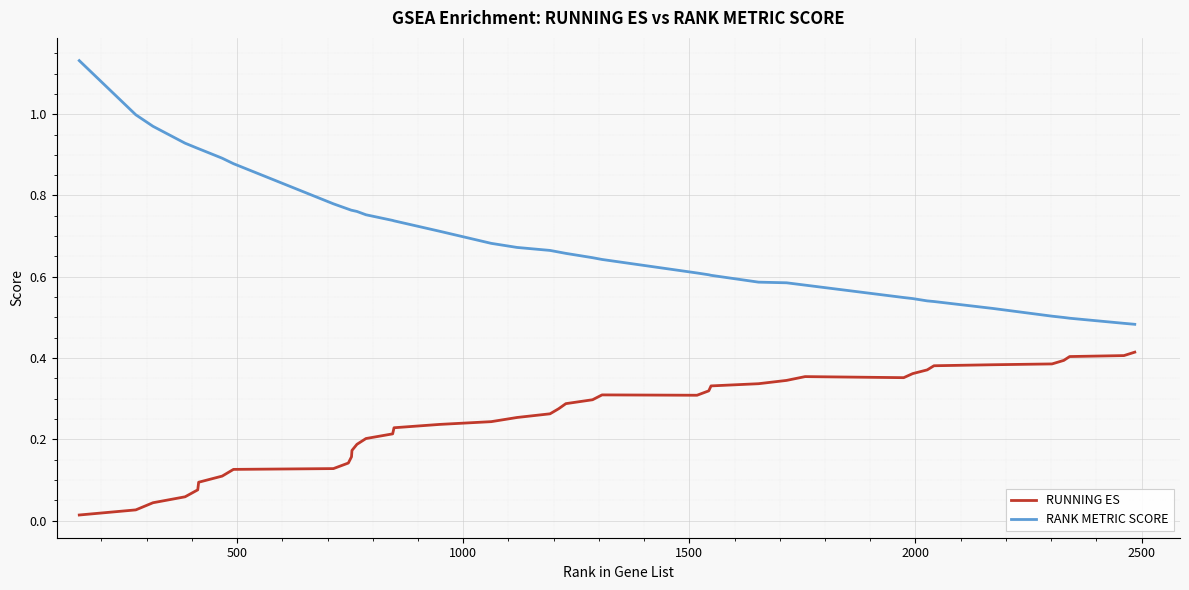

List the series in order of their peak value, lowest first.

RUNNING ES, RANK METRIC SCORE